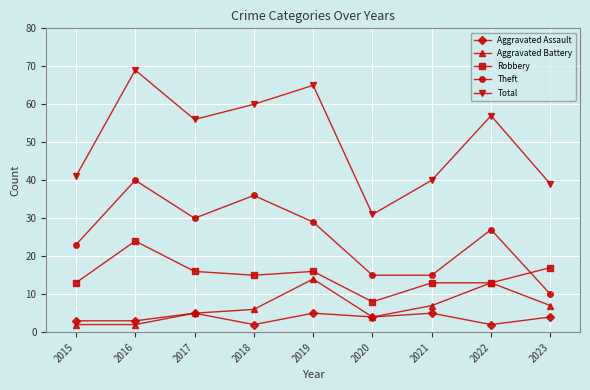

Is this an area chart (filled region under the line)?

No